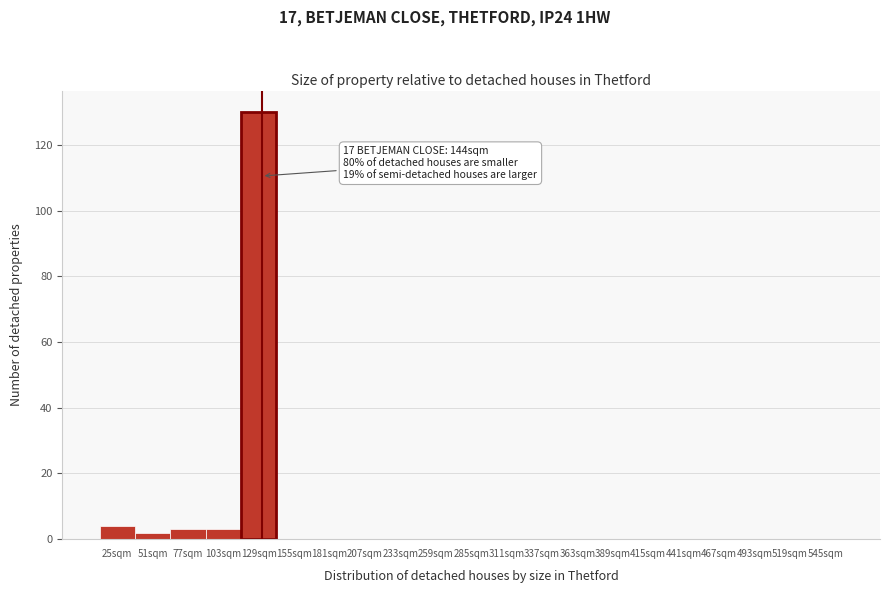

Reading left to right, what are all the values shown in this chart?

25sqm=4	51sqm=2	77sqm=3	103sqm=3	129sqm=130	155sqm=0	181sqm=0	207sqm=0	233sqm=0	259sqm=0	285sqm=0	311sqm=0	337sqm=0	363sqm=0	389sqm=0	415sqm=0	441sqm=0	467sqm=0	493sqm=0	519sqm=0	545sqm=0